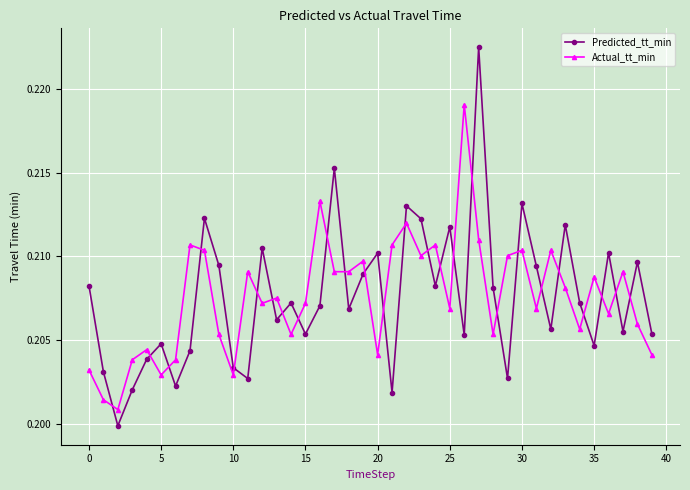

What is the sum of all Predicted_tt_min values?

8.3